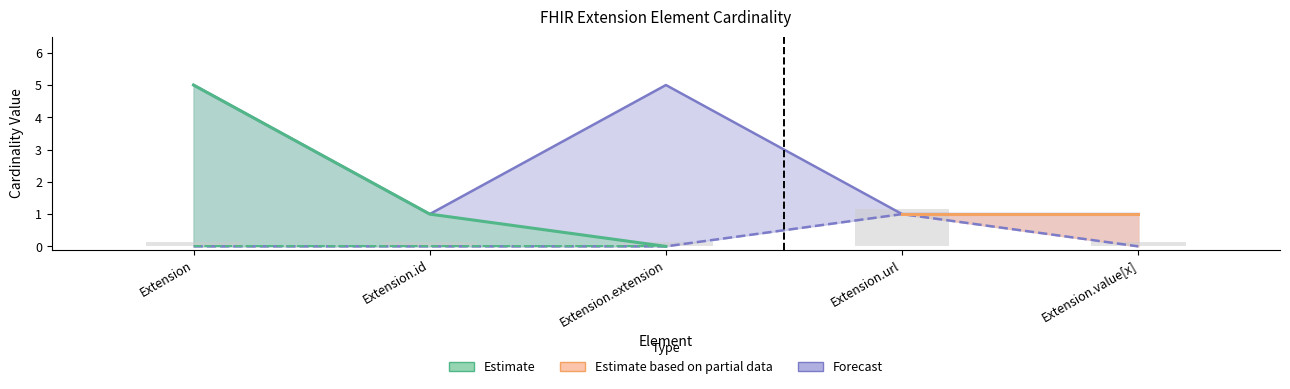

What is the sum of all Min values?

1.0